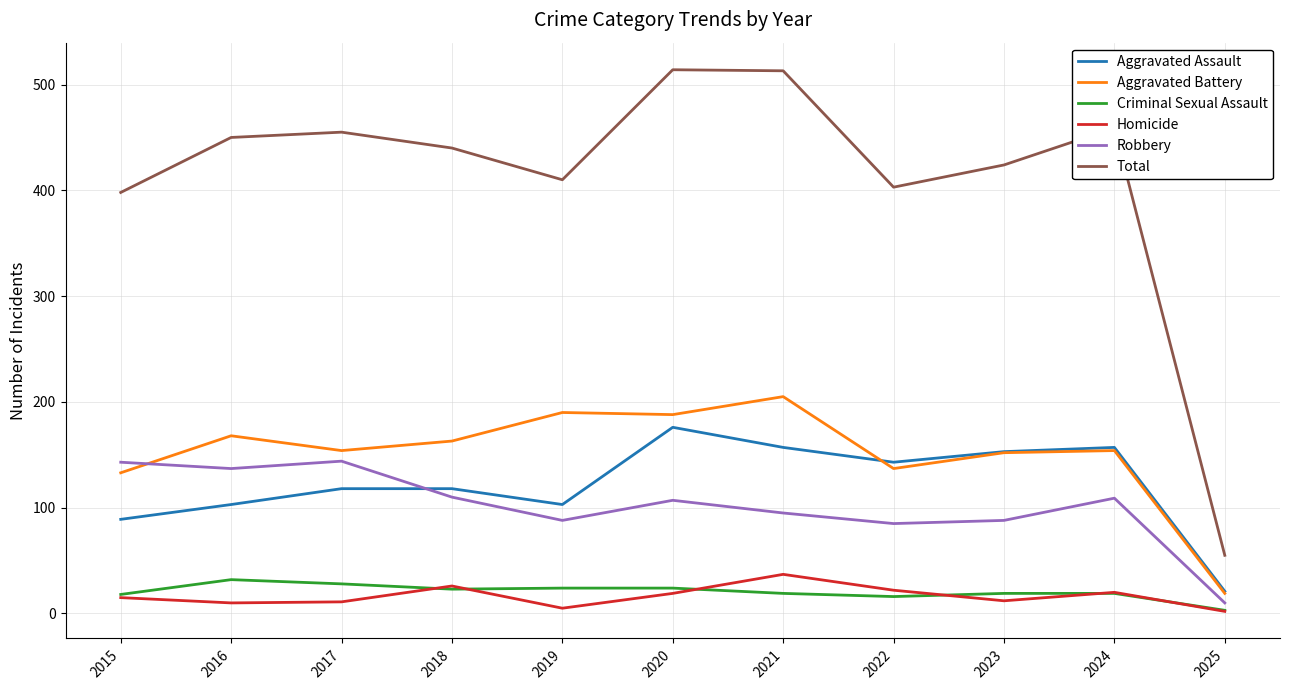

Which category has the lowest value in the Aggravated Battery series?

2025